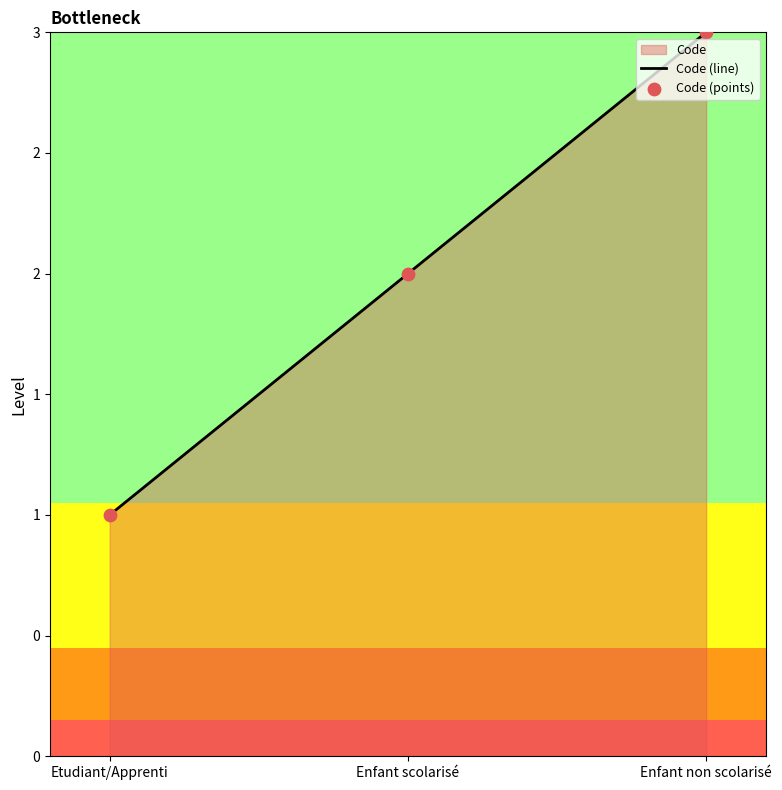

Which series contains the lowest Y value?

Code (line)